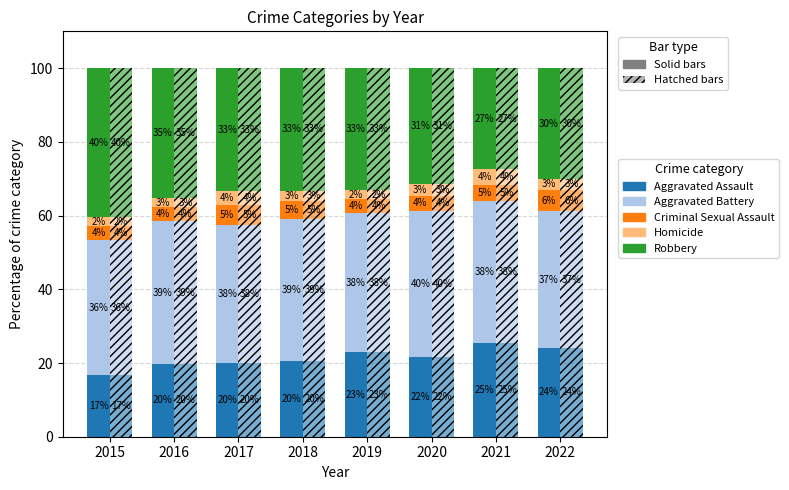

At which category is the sum across all series the highest?

2015